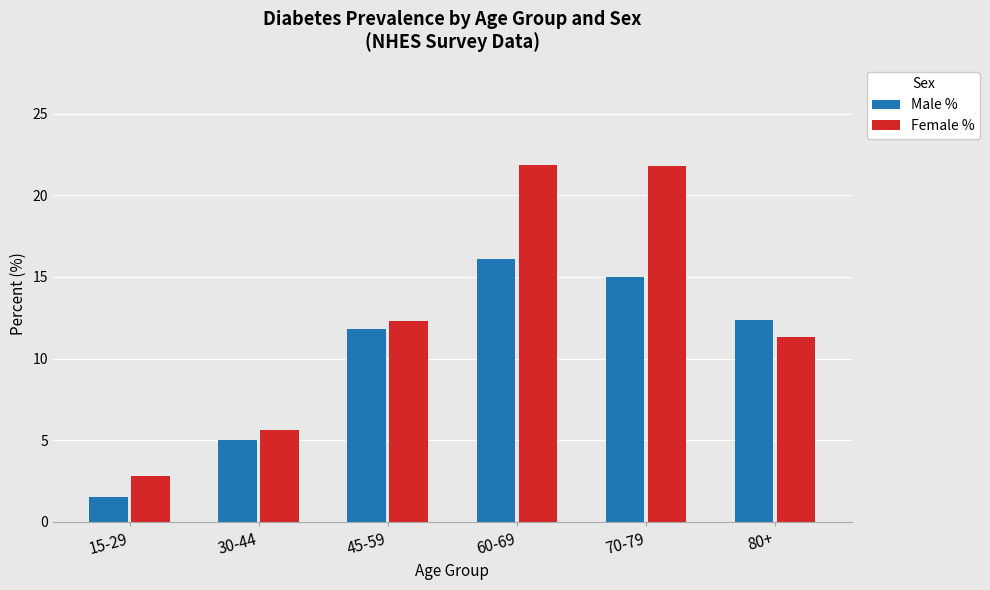

How many values in the Male % series exceed 12?

3